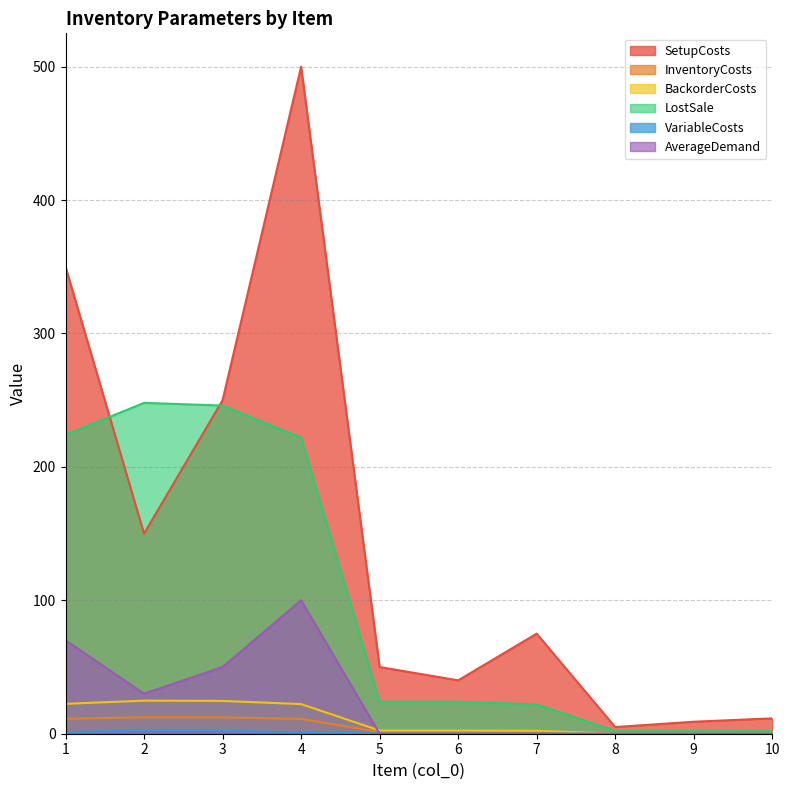

How many lines are shown in the chart?

6